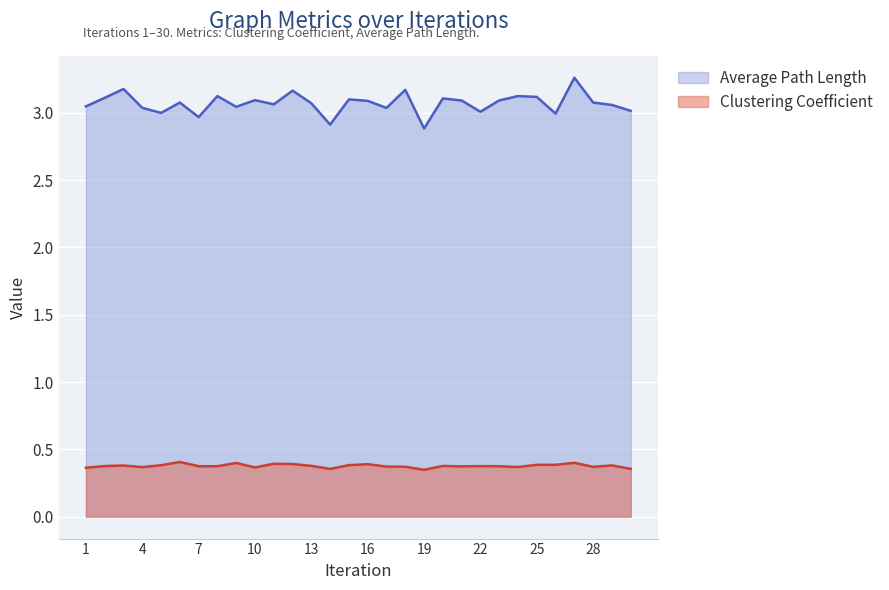

What is the smallest value displayed?

0.3